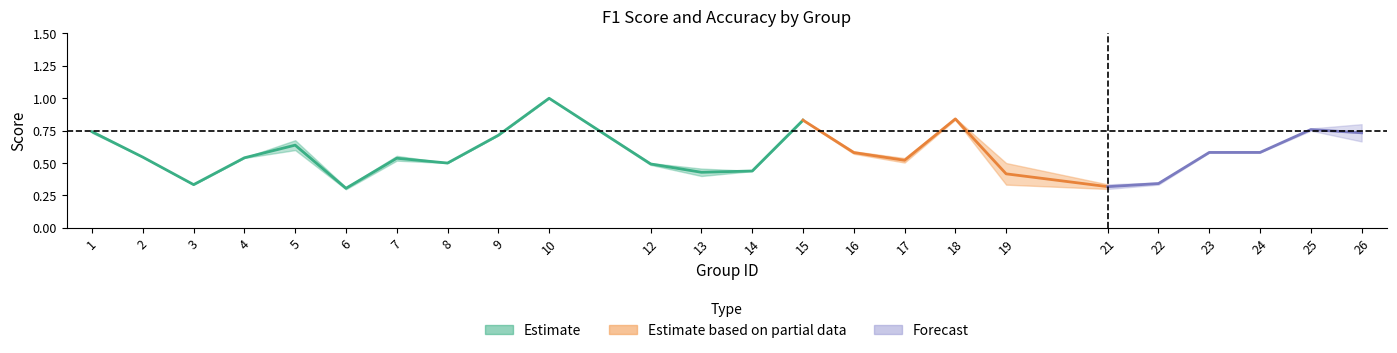

Is it true that f1 equals 1.3 at 15?

False